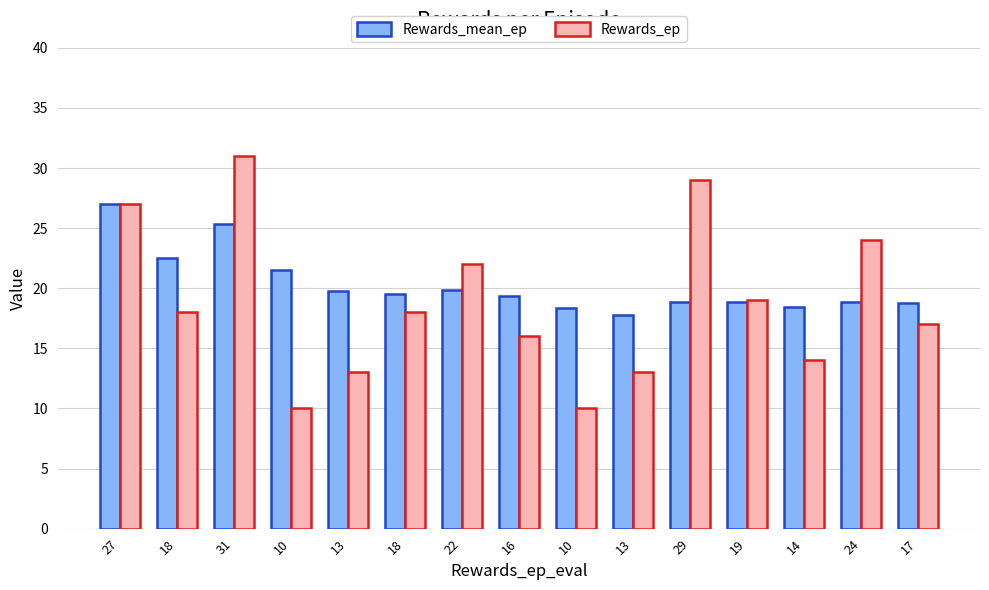

Reading left to right, what are all the values shown in this chart?

Rewards_mean_ep: 27=27.0	18=22.5	31=25.3	10=21.5	13=19.8	18=19.5	22=19.9	16=19.4	10=18.3	13=17.8	29=18.8	19=18.8	14=18.5	24=18.9	17=18.7
Rewards_ep: 27=27.0	18=18.0	31=31.0	10=10.0	13=13.0	18=18.0	22=22.0	16=16.0	10=10.0	13=13.0	29=29.0	19=19.0	14=14.0	24=24.0	17=17.0